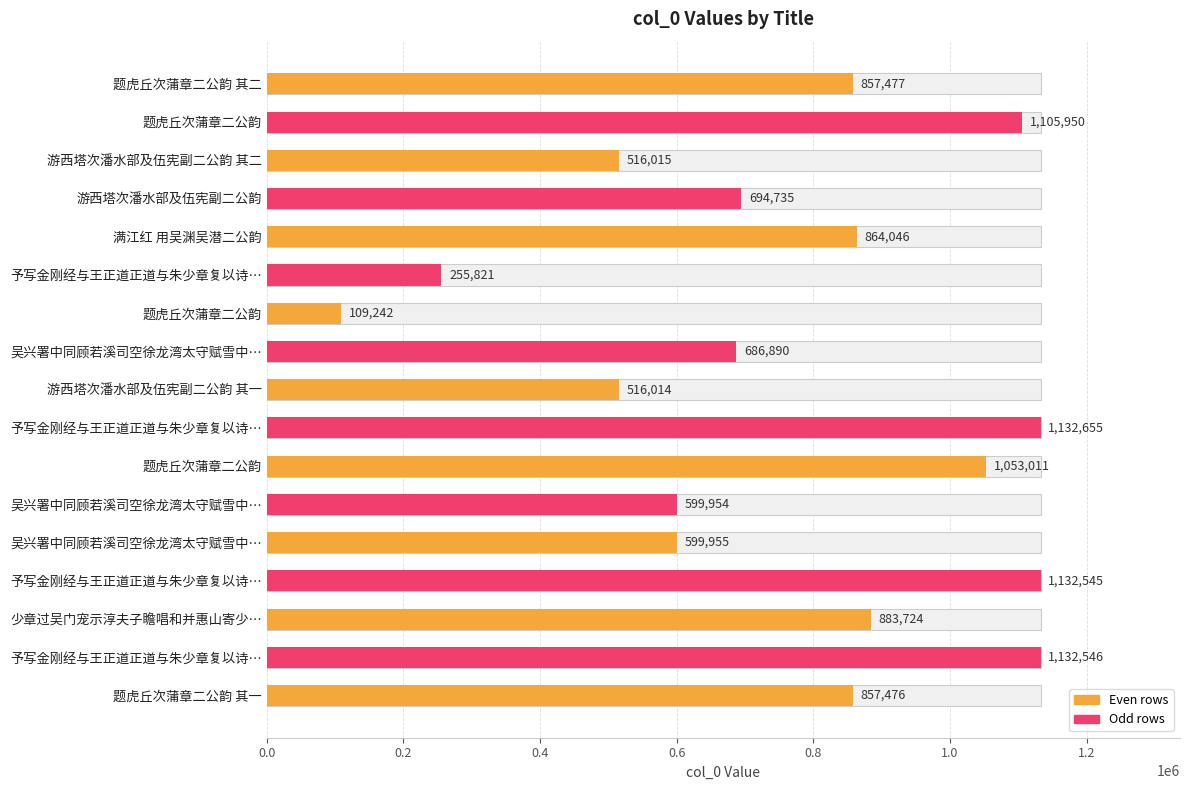

Count the number of categories in the chart.

17